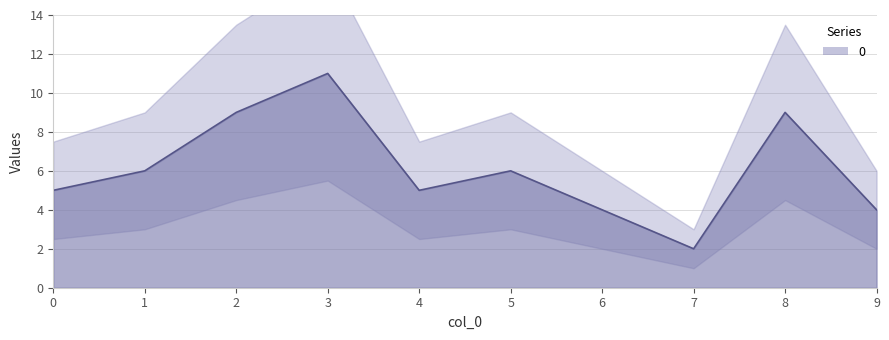

The chart shows a value of 16 at 2. True or false?

False